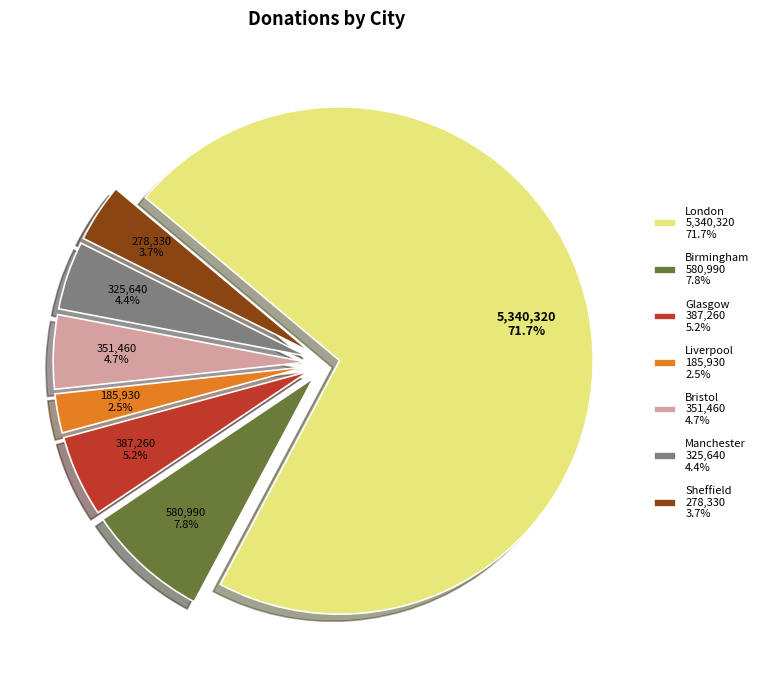

Does any single category account for the majority?

Yes